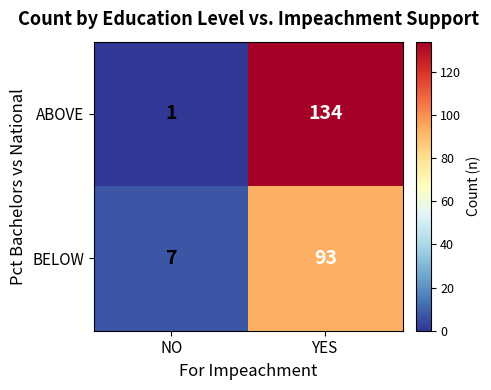

At which label is ABOVE closest to 67?

NO